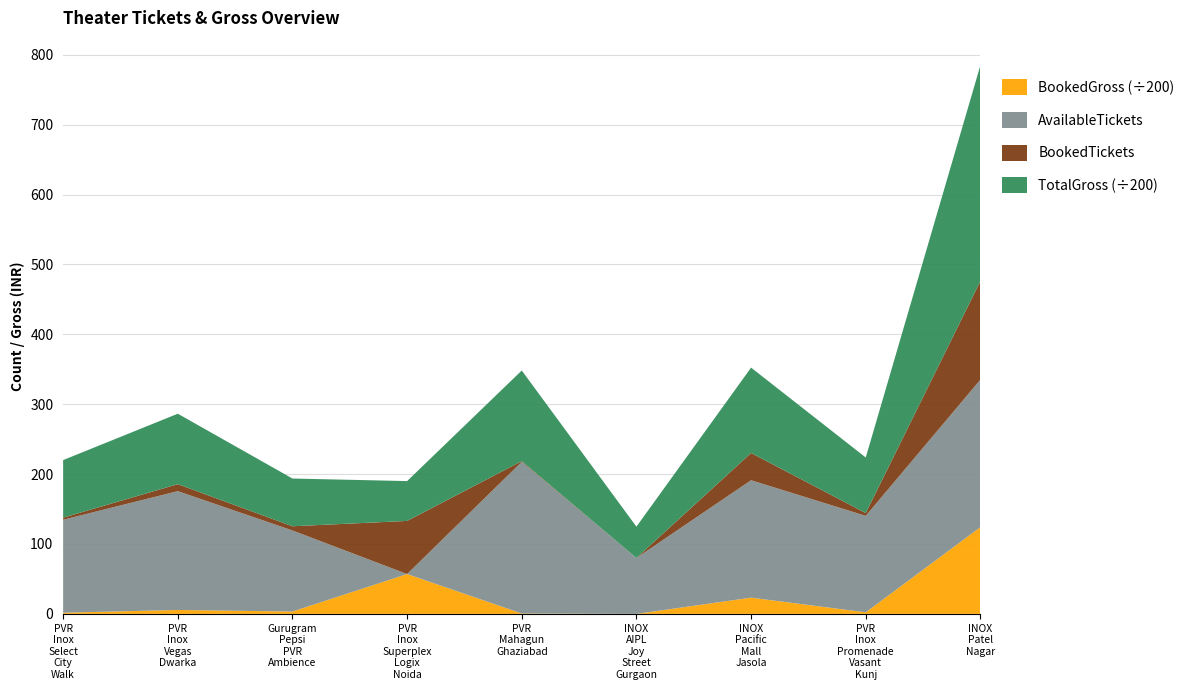

Reading left to right, list all the values displayed in this chart.

AvailableTickets: 133	170	116	0	217	80	168	138	211
BookedTickets: 3	10	6	76	1	0	39	4	141
TotalGross: 16474	20160	13664	11400	25934	8960	24426	15904	61750
BookedGross: 336	1120	672	11400	112	0	4644	448	24830